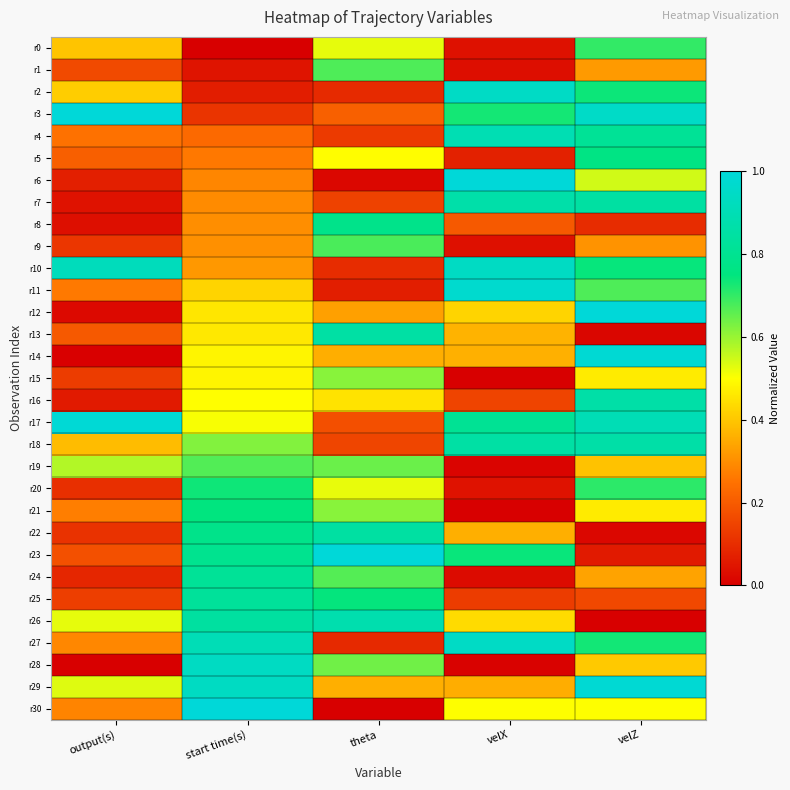

How many data points does each series have?

5